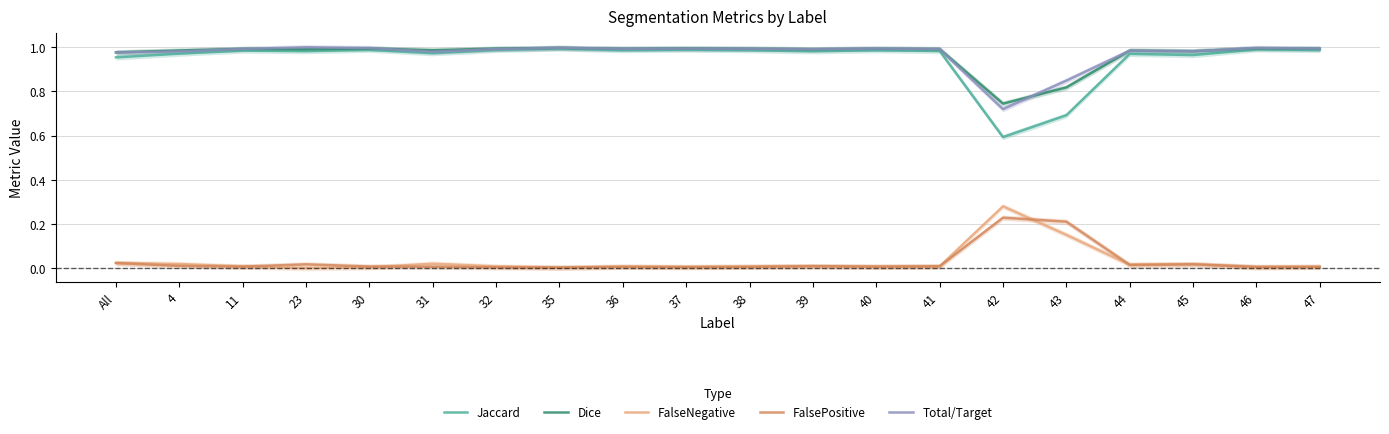

Reading left to right, what are all the values shown in this chart?

Jaccard: All=1.0	4=1.0	11=1.0	23=1.0	30=1.0	31=1.0	32=1.0	35=1.0	36=1.0	37=1.0	38=1.0	39=1.0	40=1.0	41=1.0	42=0.6	43=0.7	44=1.0	45=1.0	46=1.0	47=1.0
Dice: All=1.0	4=1.0	11=1.0	23=1.0	30=1.0	31=1.0	32=1.0	35=1.0	36=1.0	37=1.0	38=1.0	39=1.0	40=1.0	41=1.0	42=0.7	43=0.8	44=1.0	45=1.0	46=1.0	47=1.0
FalseNegative: All=0.0	4=0.0	11=0.0	23=0.0	30=0.0	31=0.0	32=0.0	35=0.0	36=0.0	37=0.0	38=0.0	39=0.0	40=0.0	41=0.0	42=0.3	43=0.2	44=0.0	45=0.0	46=0.0	47=0.0
FalsePositive: All=0.0	4=0.0	11=0.0	23=0.0	30=0.0	31=0.0	32=0.0	35=0.0	36=0.0	37=0.0	38=0.0	39=0.0	40=0.0	41=0.0	42=0.2	43=0.2	44=0.0	45=0.0	46=0.0	47=0.0
Total/Target: All=1.0	4=1.0	11=1.0	23=1.0	30=1.0	31=1.0	32=1.0	35=1.0	36=1.0	37=1.0	38=1.0	39=1.0	40=1.0	41=1.0	42=0.7	43=0.8	44=1.0	45=1.0	46=1.0	47=1.0